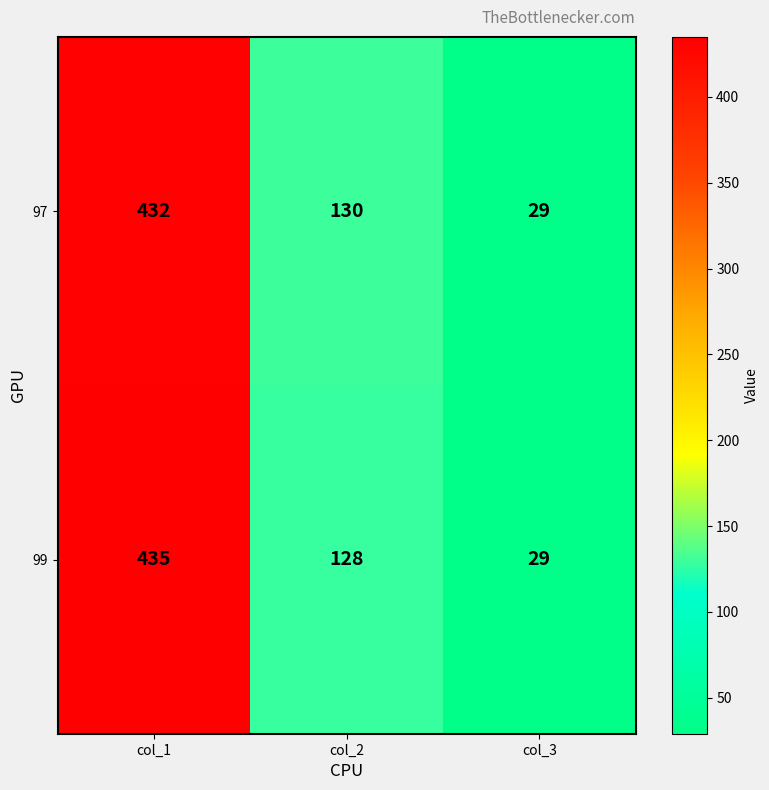

The 99 series shows 435 at col_1. True or false?

True